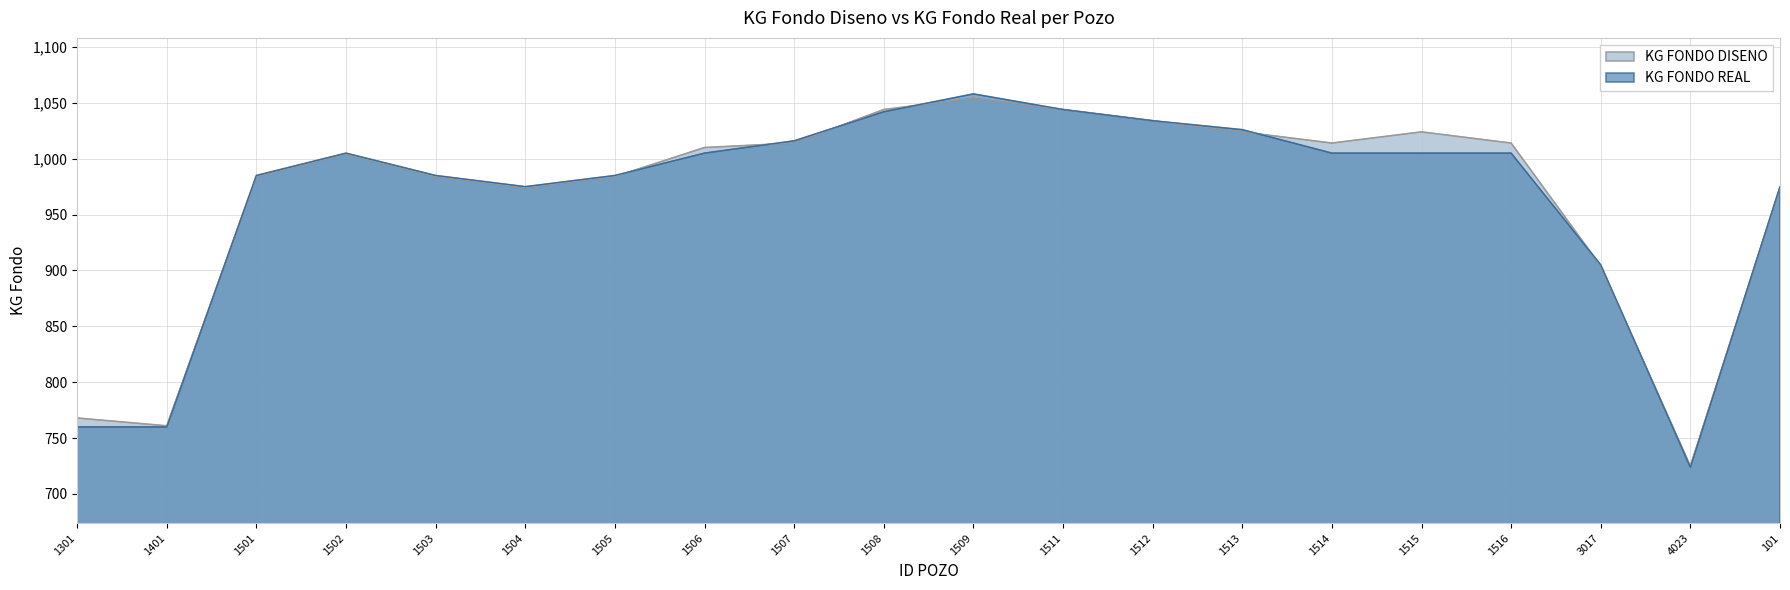

What is the difference between the KG FONDO DISENO values at 101 and 1505?

10